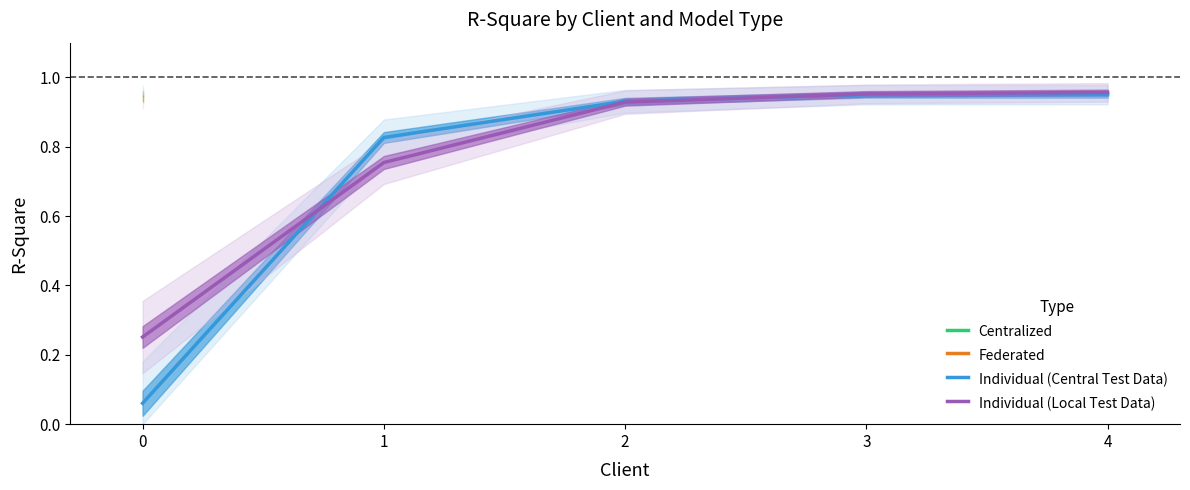

True or false: Individual (Central Test Data) has a value of 0.8 at 1.

True